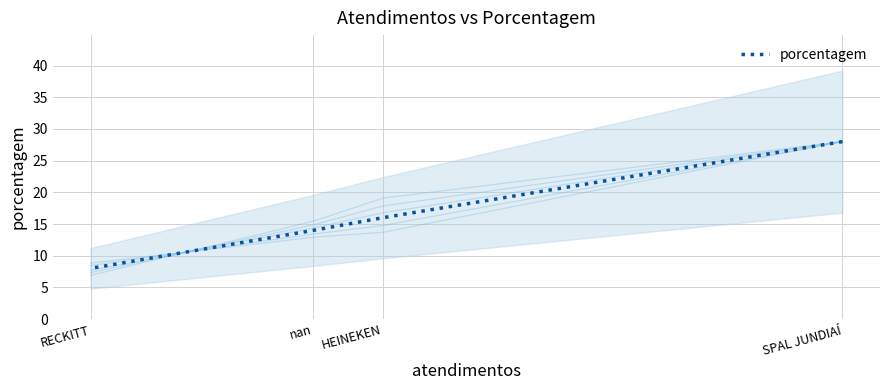

What is the change in value from HEINEKEN to nan?

-2